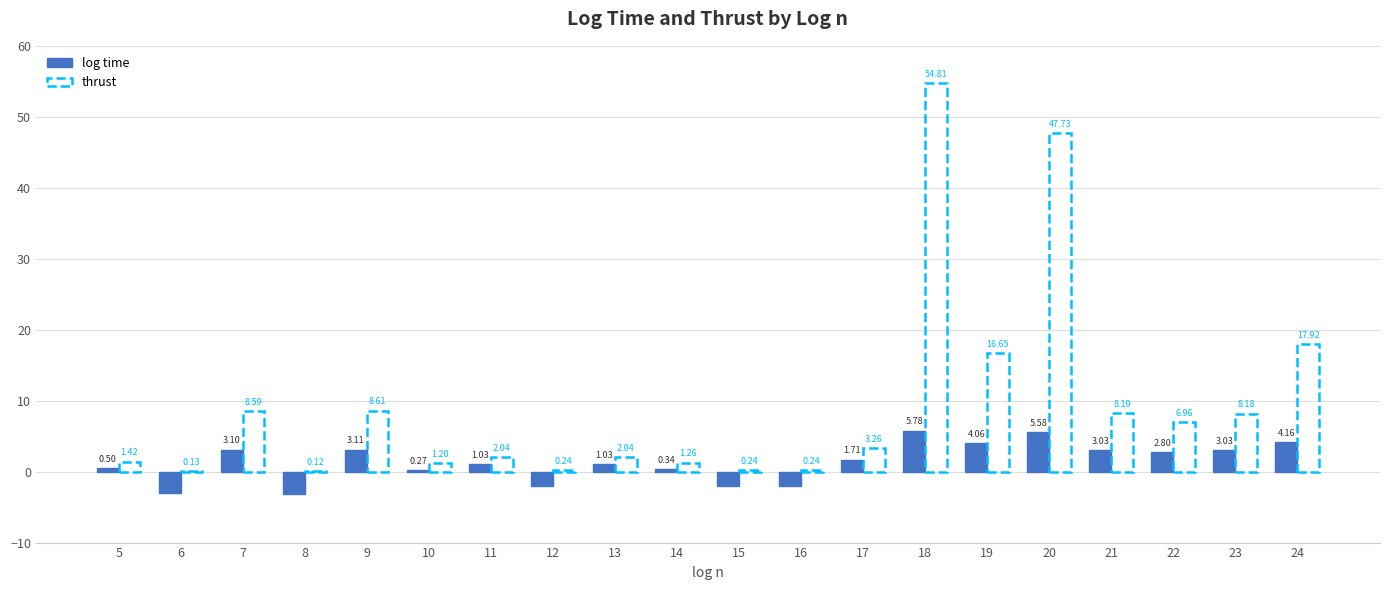

What is the sum of all log time values?

27.3